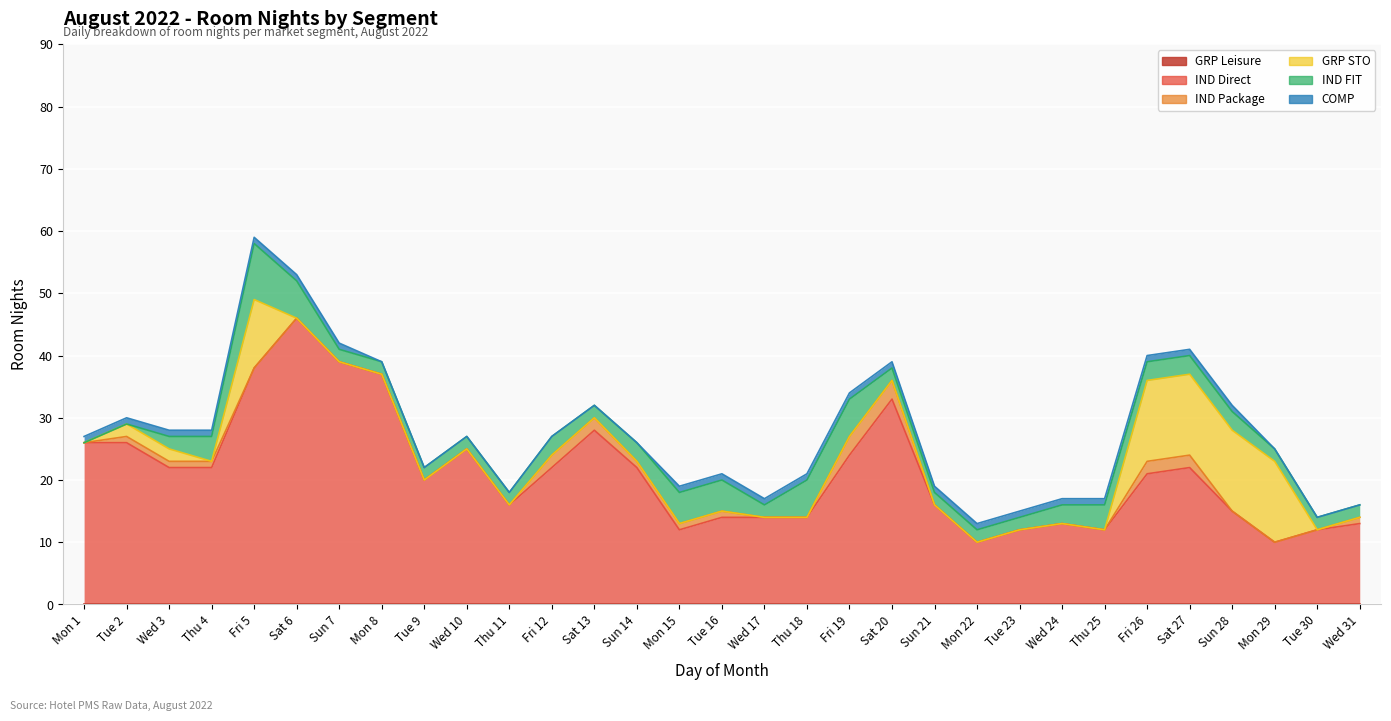

How many intersections are there between GRP STO and IND Package?

2